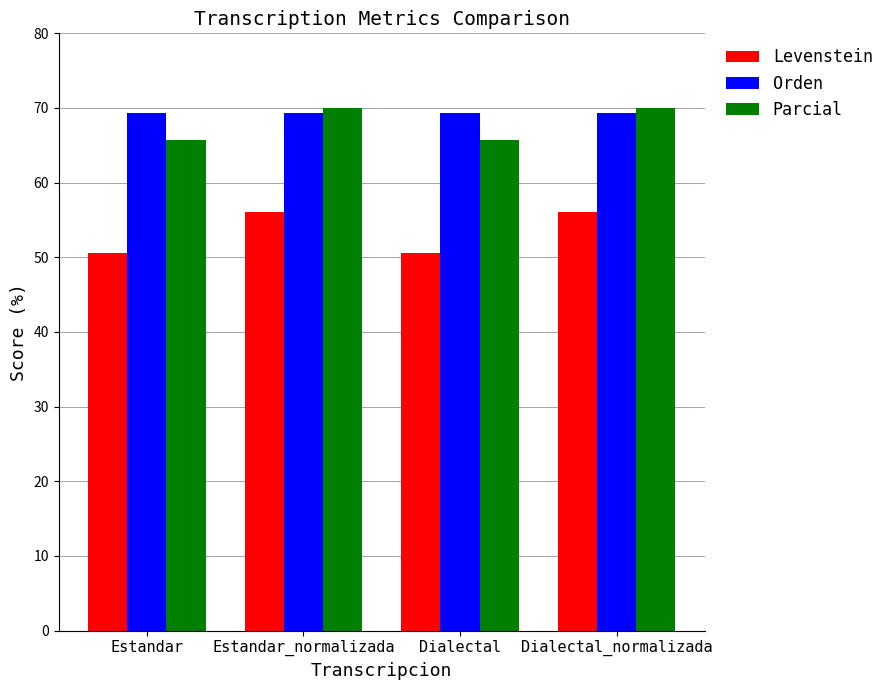

What is the difference between the maximum and minimum values in the Parcial series?

4.3